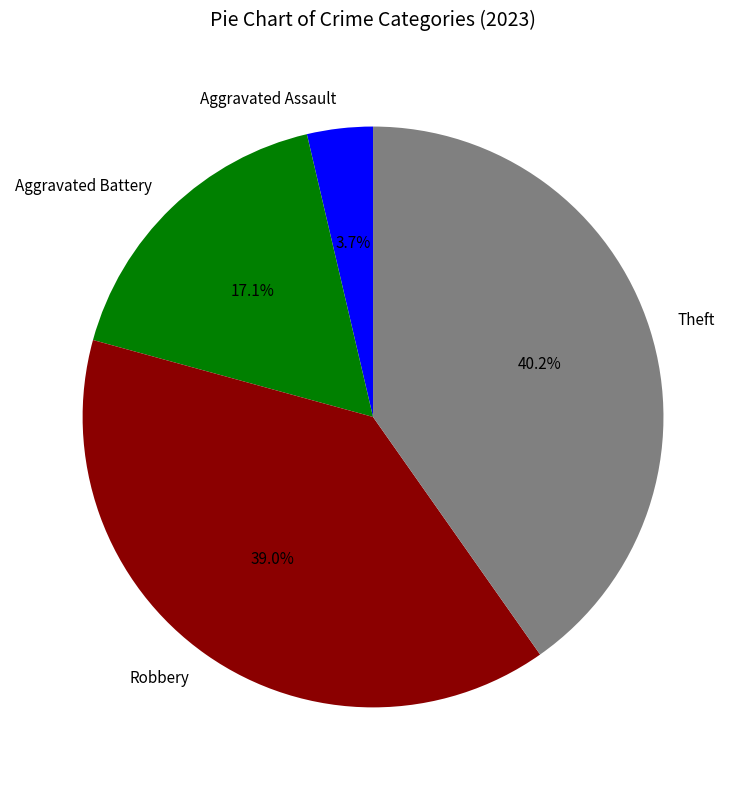

Does any single category account for the majority?

No